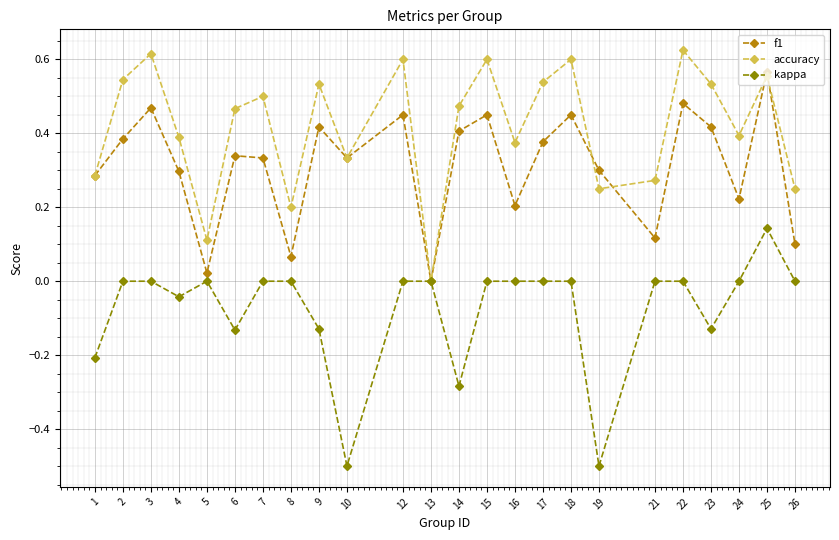

Is the value of accuracy at 19 greater than the value of kappa at 21?

Yes